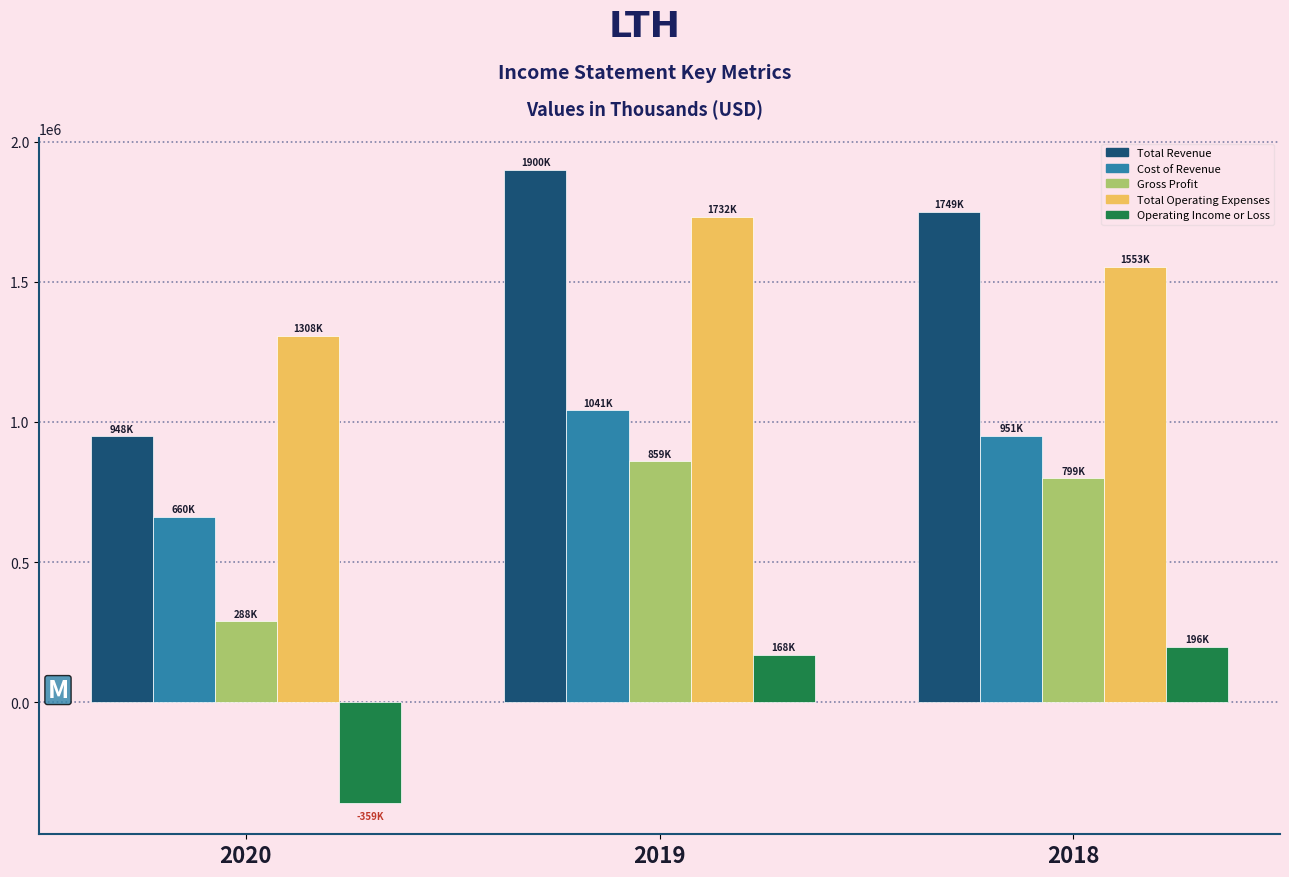

Reading right to left, what are all the values shown in this chart?

Total Revenue: 1749300	1900400	948400
Cost of Revenue: 950600	1041100	660000
Gross Profit: 798700	859200	288300
Total Operating Expenses: 1552800	1732100	1307500
Operating Income or Loss: 196500	168300	-359100